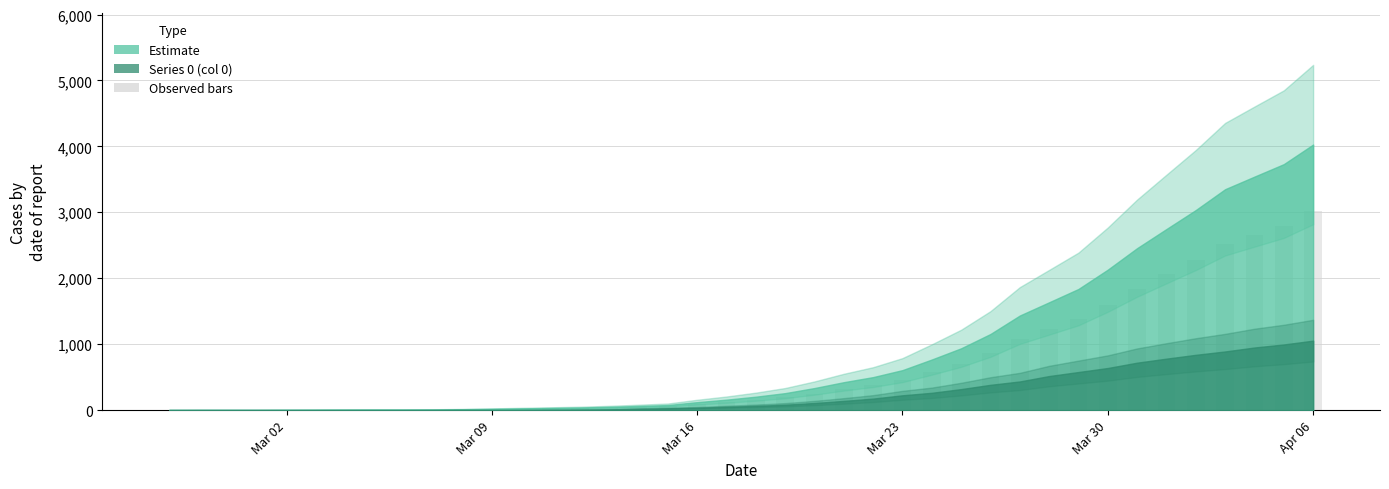

How many groups of bars are there?

40